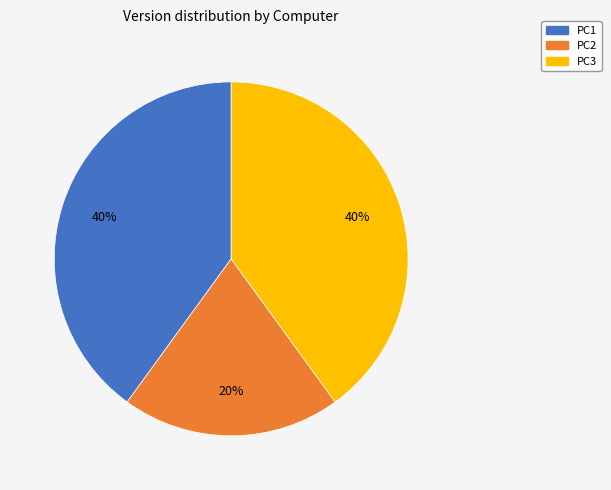

Do PC3 and PC2 together represent more than half of the pie?

Yes